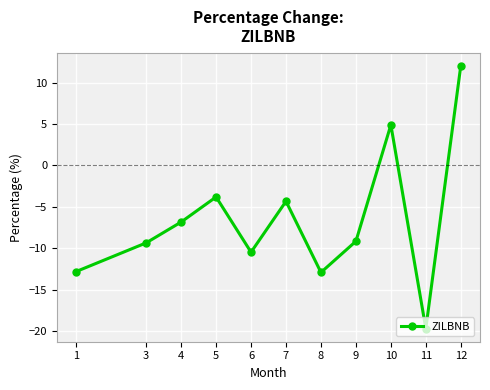

The chart shows a value of -14.3 at 6. True or false?

False